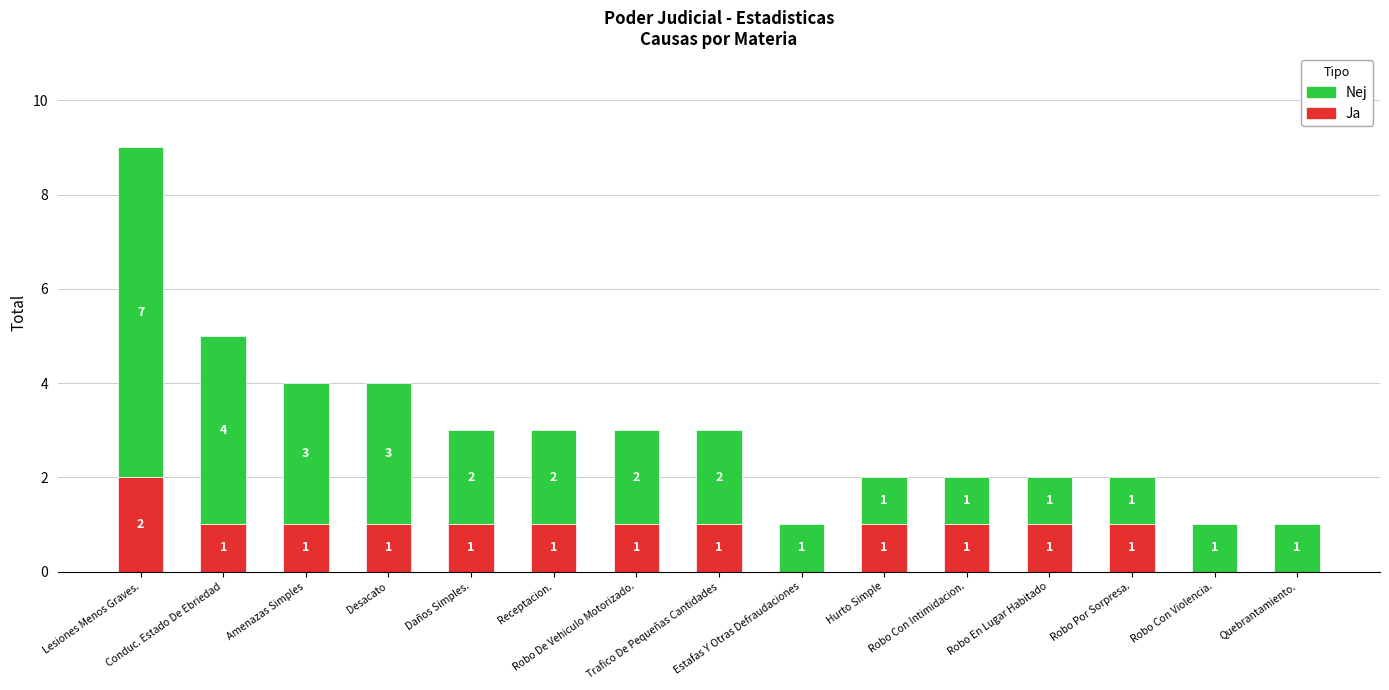

How many categories are shown in the chart?

15